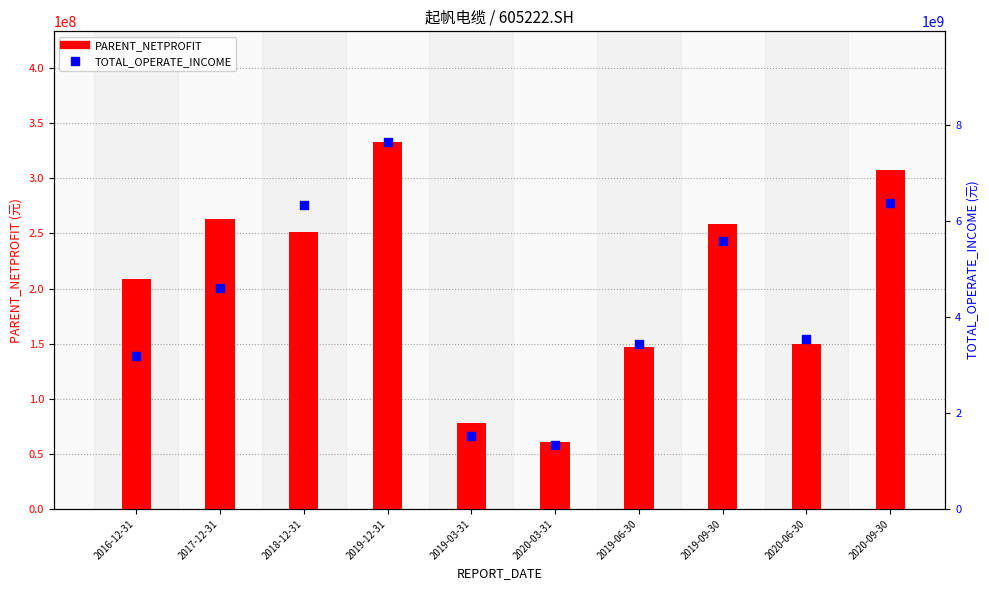

At how many categories does at least one series exceed 5398442733?

4